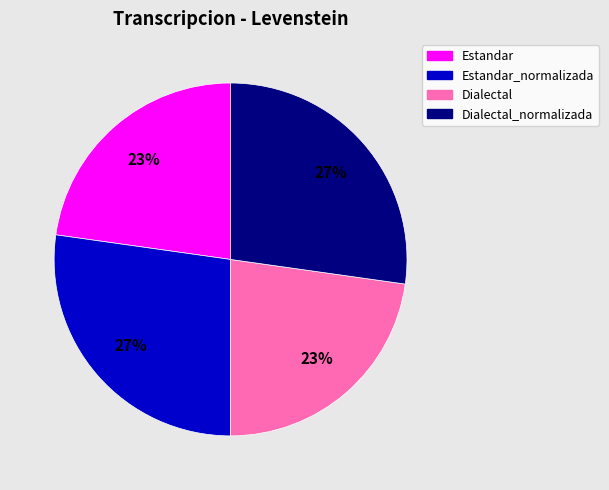

To the nearest percent, what is the average slice percentage?

25%